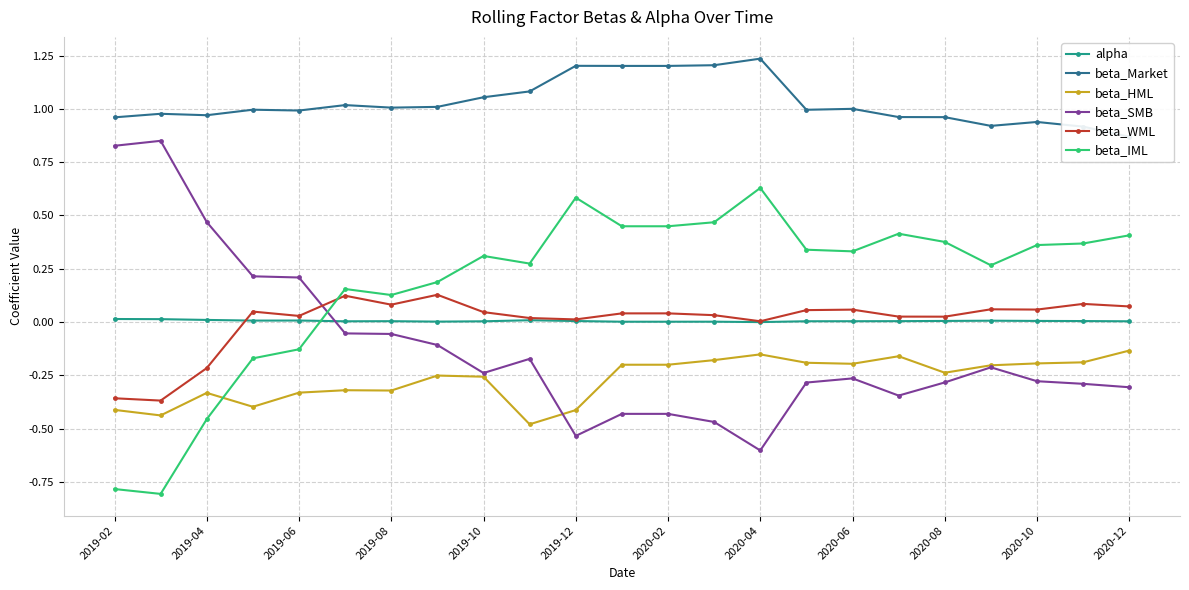

True or false: alpha has more than 1 interior local peaks.

True